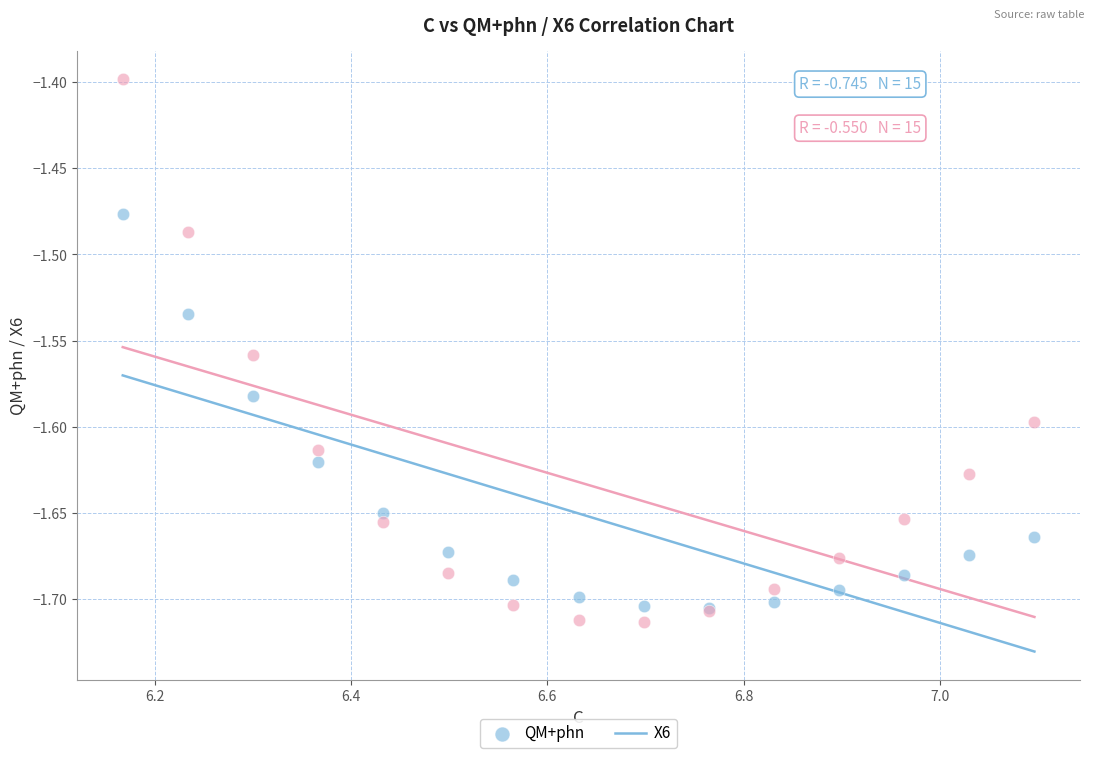

Which series has the widest spread of Y values?

X6